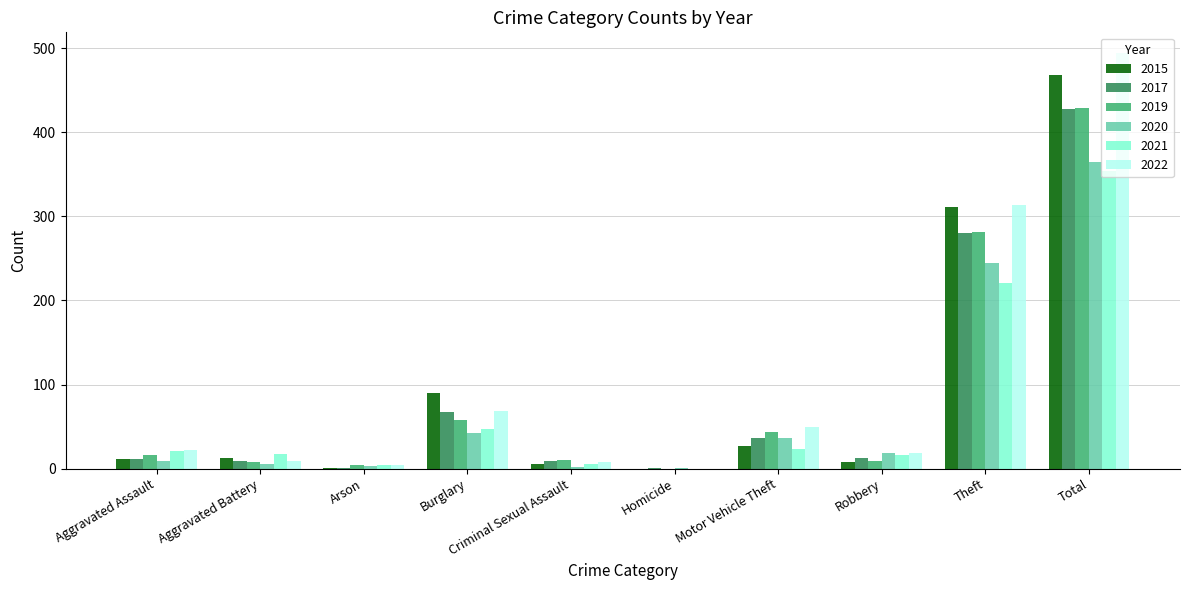

At which label is 2021 closest to 177?

Theft